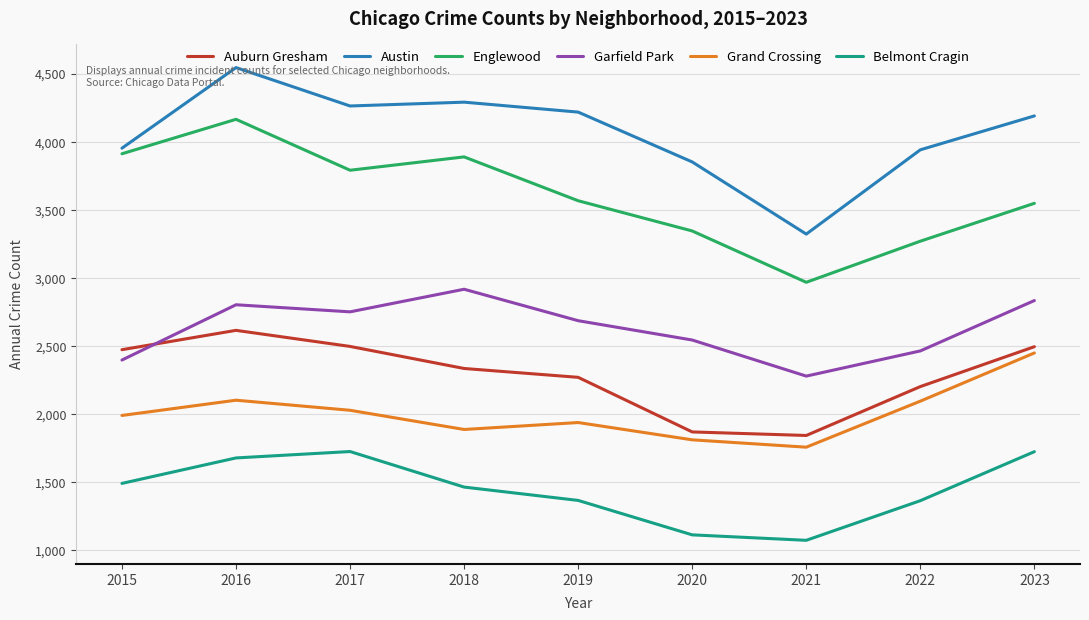

Rank the series at 2021 from highest to lowest value.

Austin, Englewood, Garfield Park, Auburn Gresham, Grand Crossing, Belmont Cragin